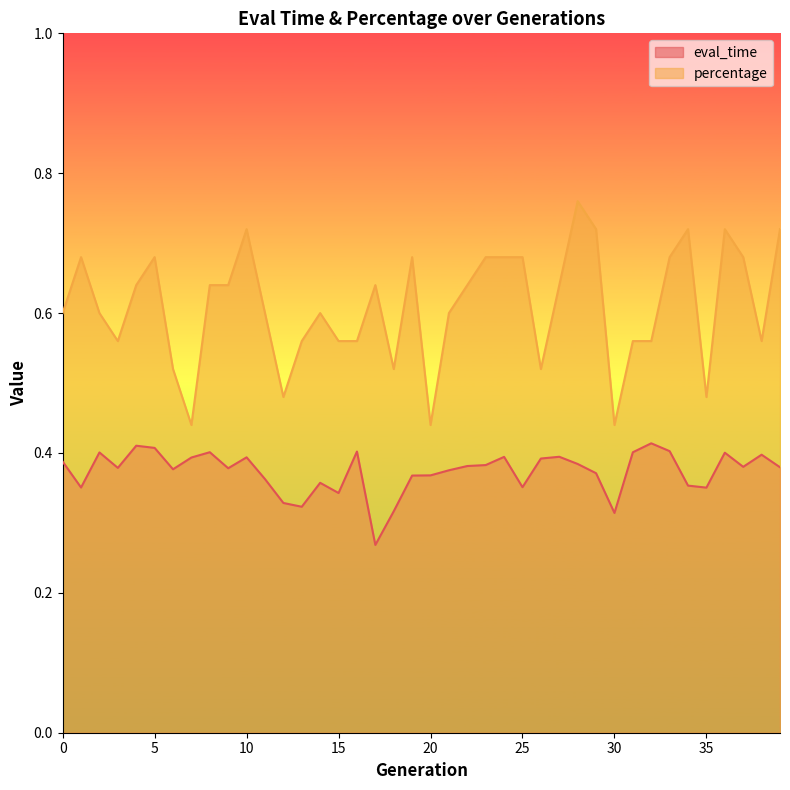

How many lines are shown in the chart?

2